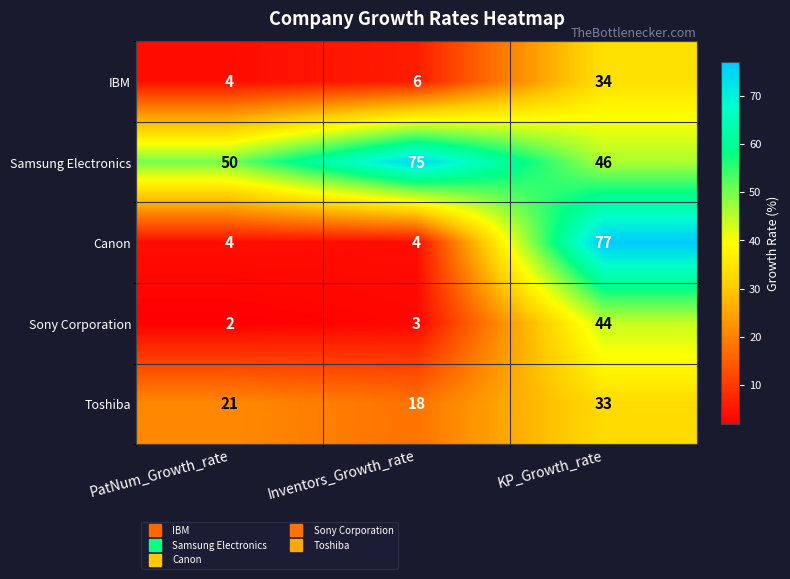

At which category is the sum across all series the highest?

KP_Growth_rate